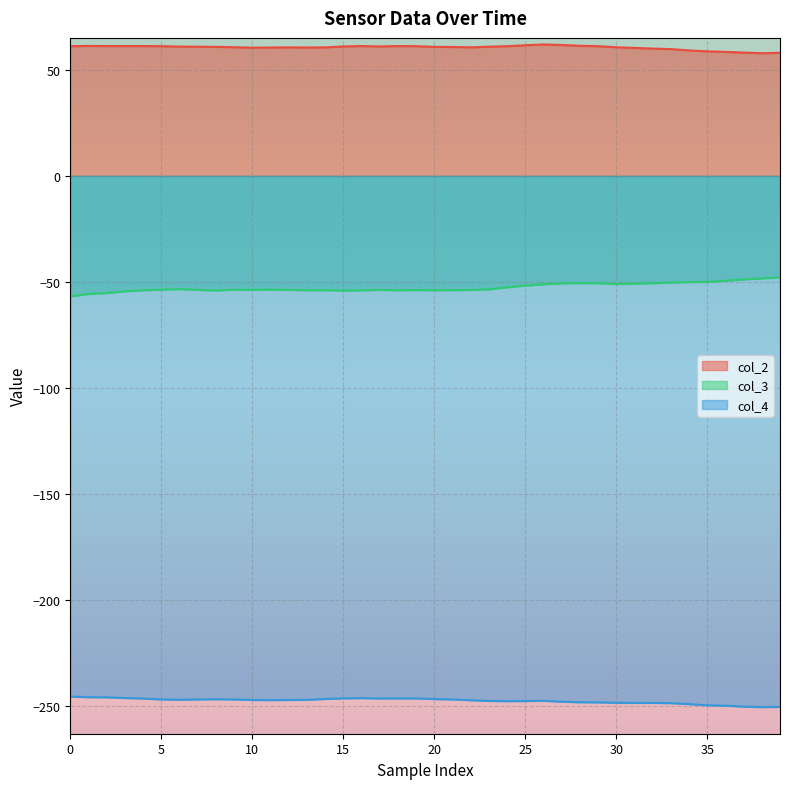

True or false: col_4 has more than 2 interior local peaks.

True